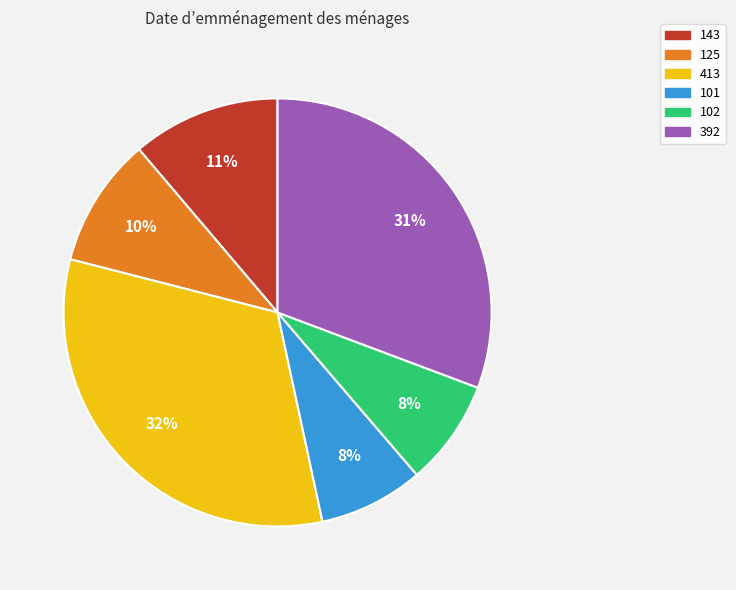

Is it true that 101 is 8% of the pie?

True